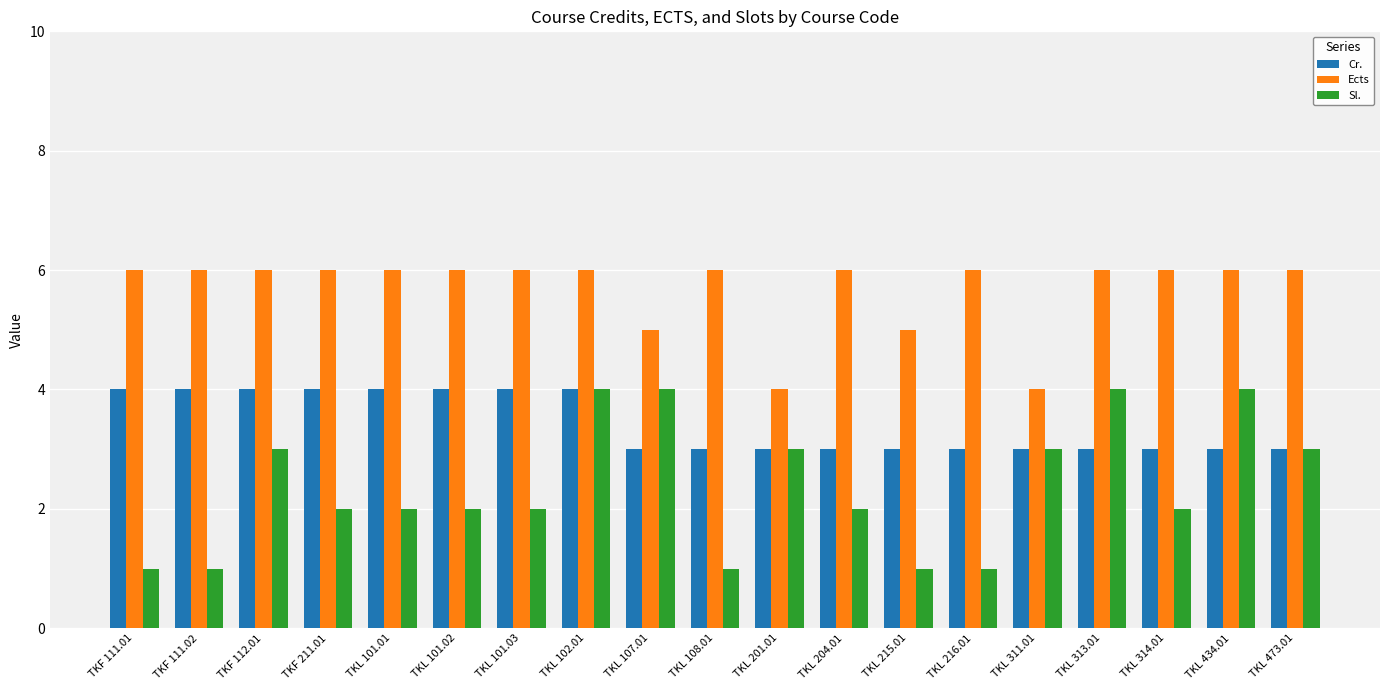

List the series in order of their overall mean, highest first.

Ects, Cr., Sl.